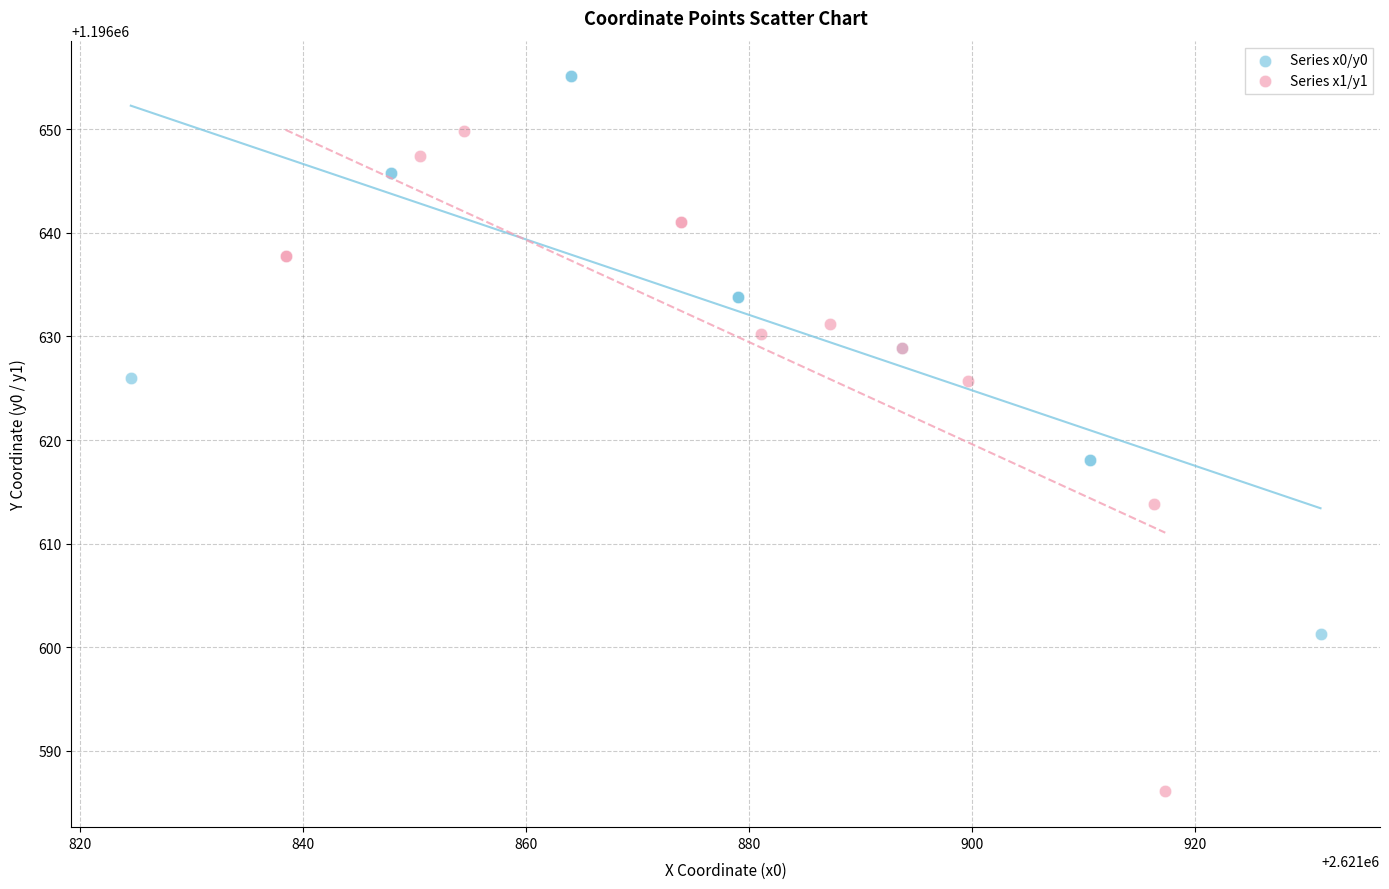

Which series reaches the maximum Y coordinate?

Series x0/y0